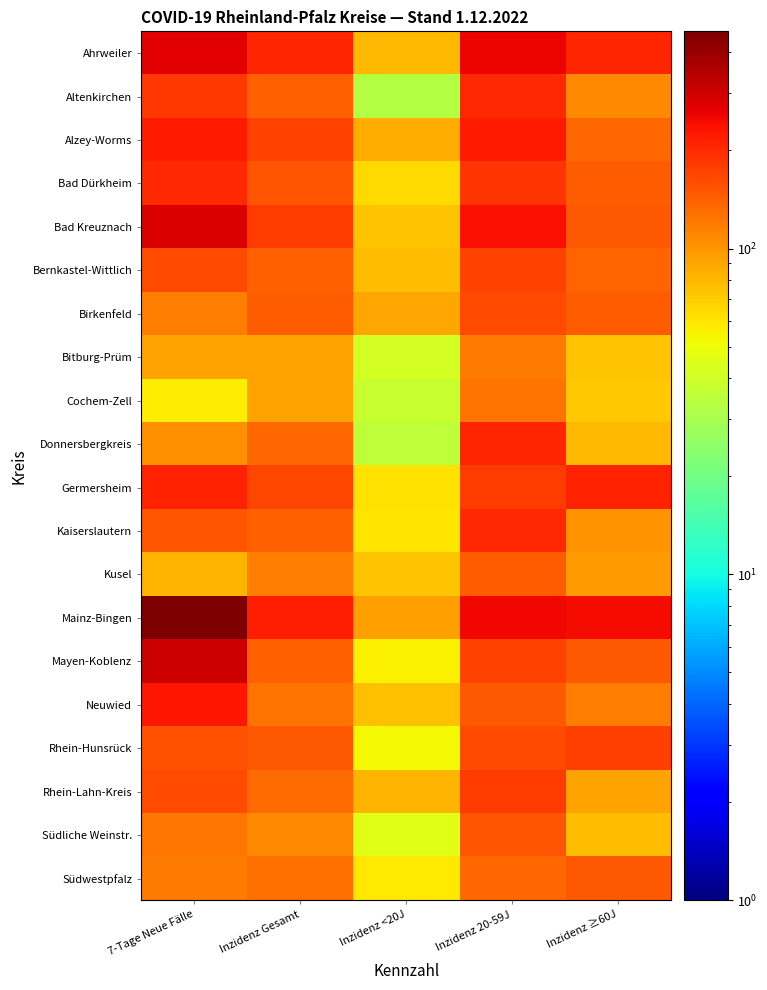

Which series has the largest total across all categories?

Mainz-Bingen